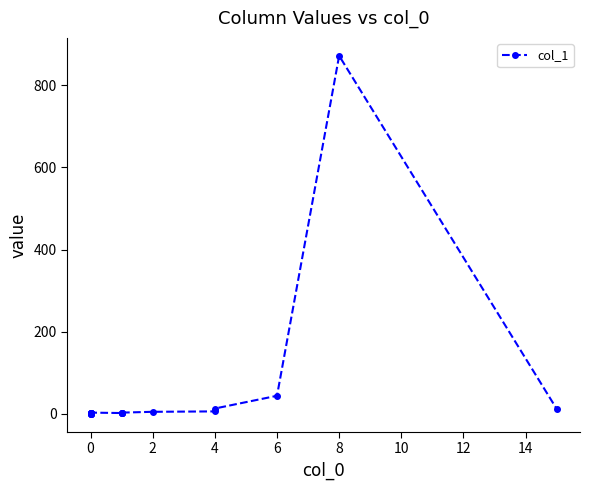

Reading left to right, extract all data points from this chart.

0	0	0	0	1	1	1	1	1	3	2	2	2	3	5	6	13	44	872	12